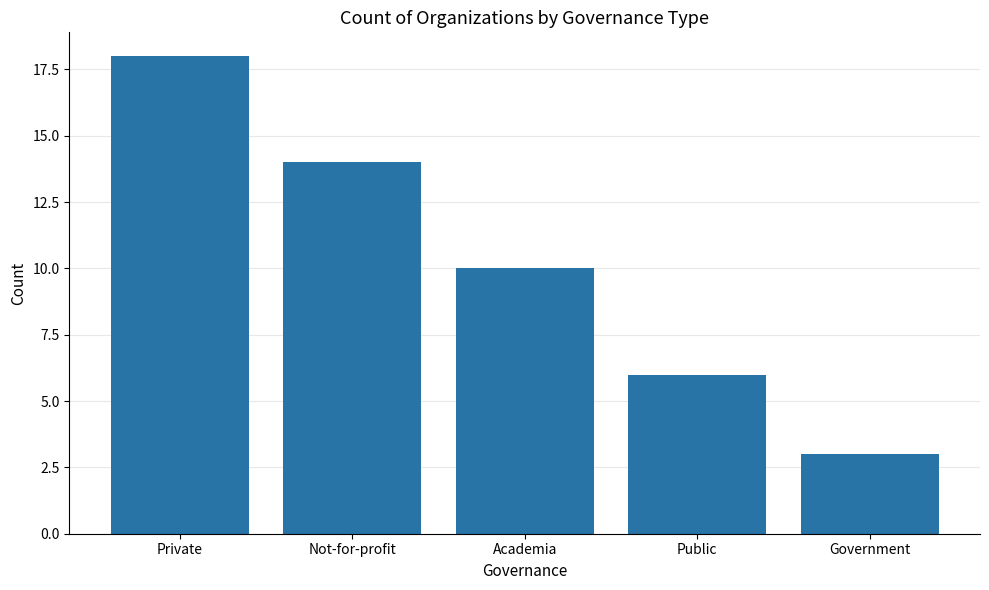

What is the maximum value shown in the chart?

18